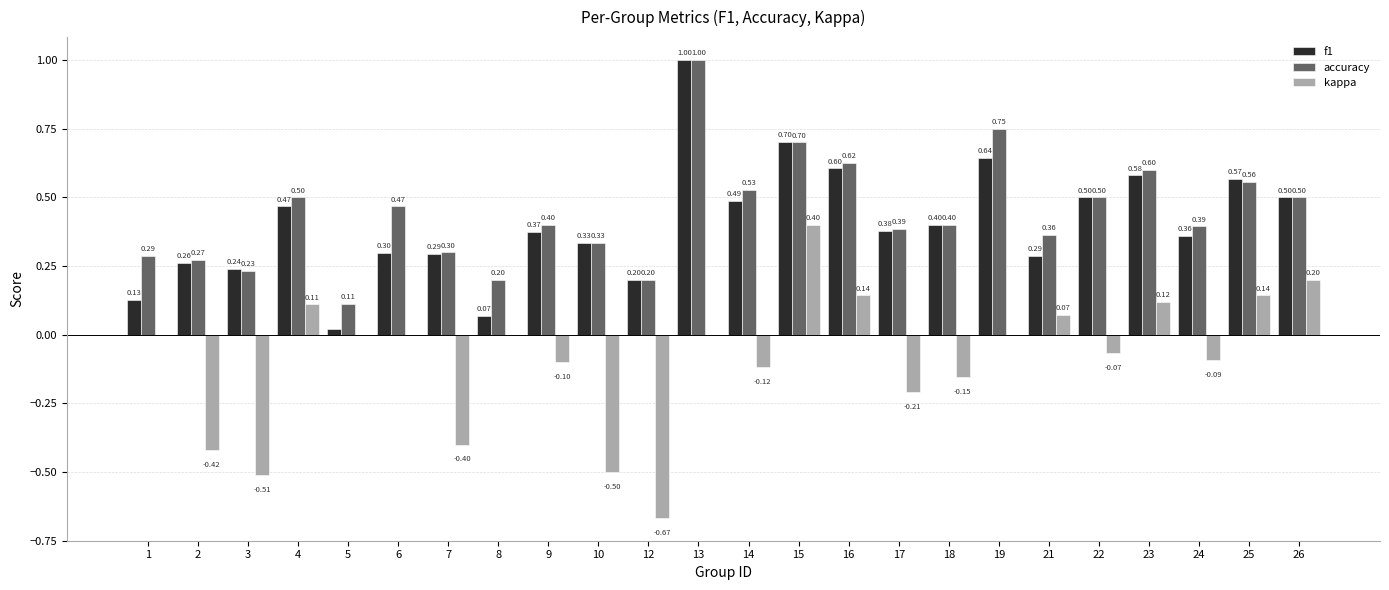

Between 4 and 25, which series saw the biggest shift?

f1